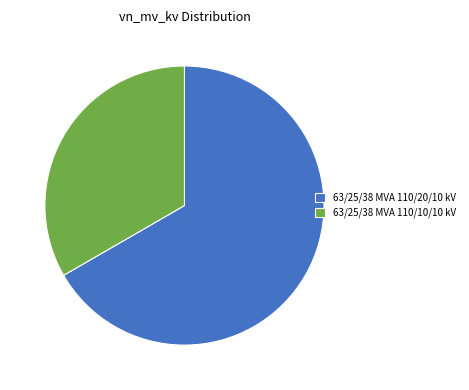

Is it true that 63/25/38 MVA 110/10/10 kV is 42% of the pie?

False